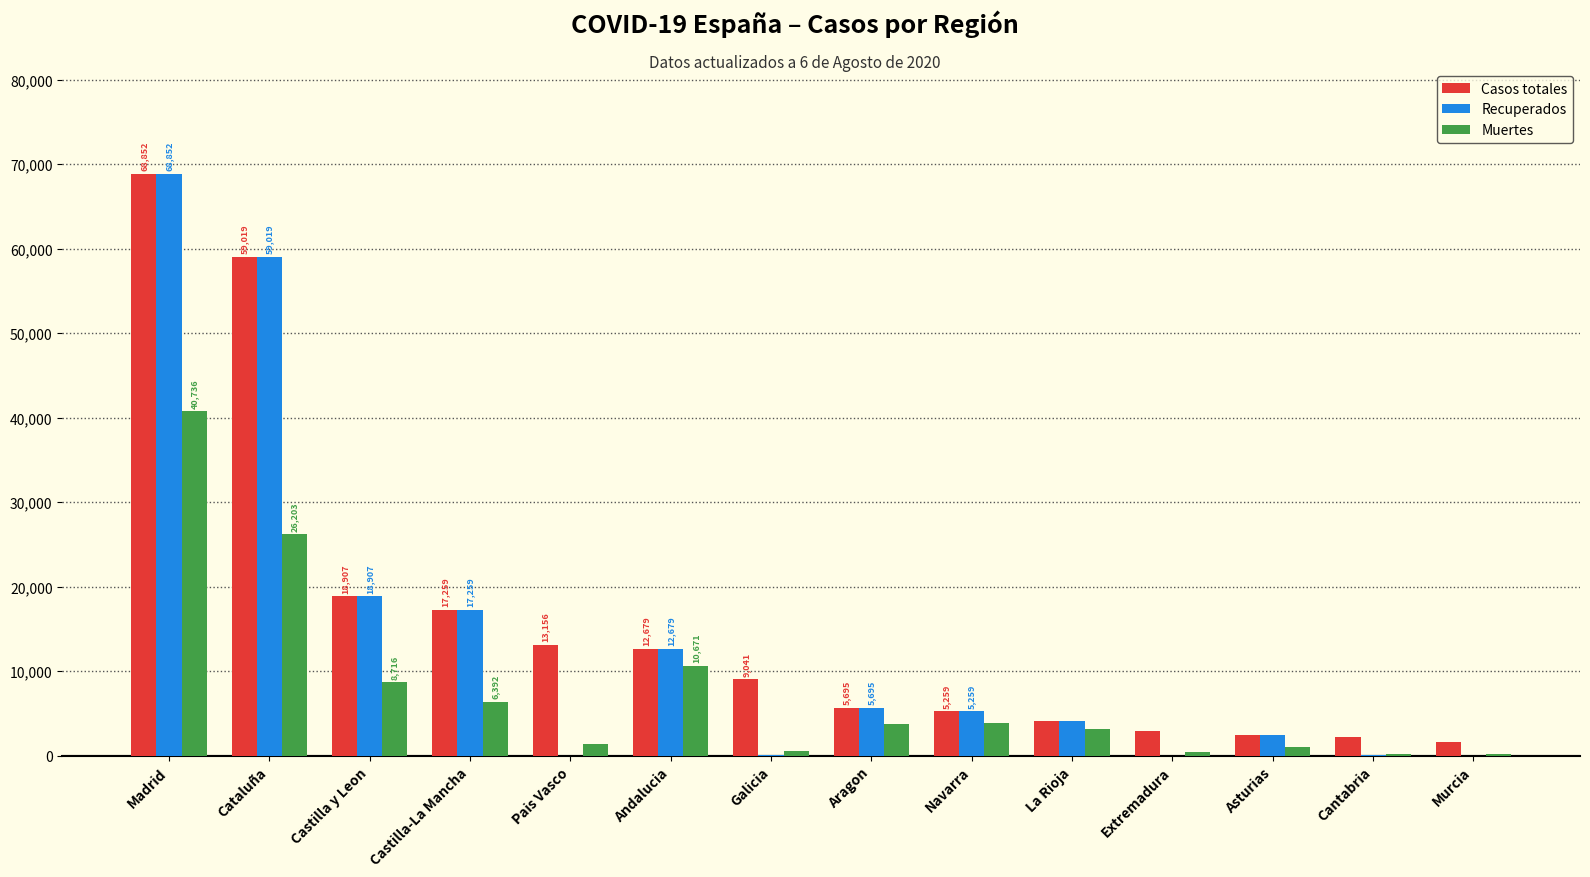

How many distinct data groups are displayed?

3